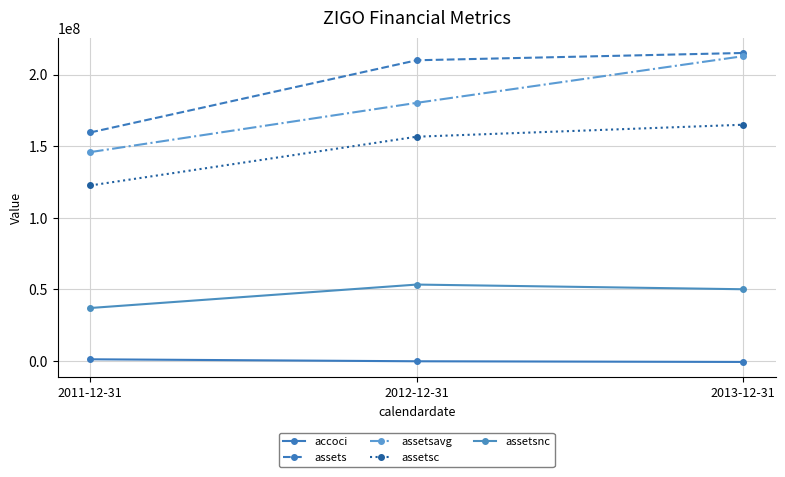

Which series has the largest total across all categories?

assets